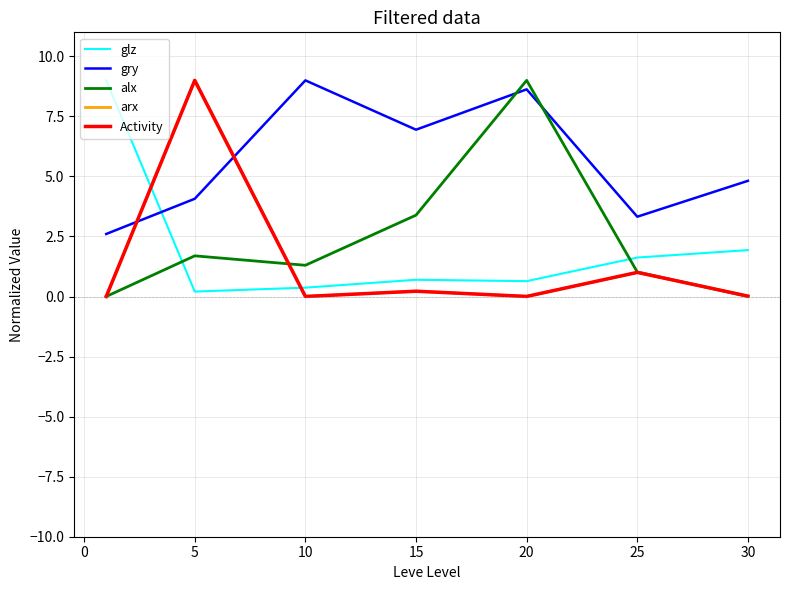

What is the difference between the maximum and second lowest values in the gry series?

5.7